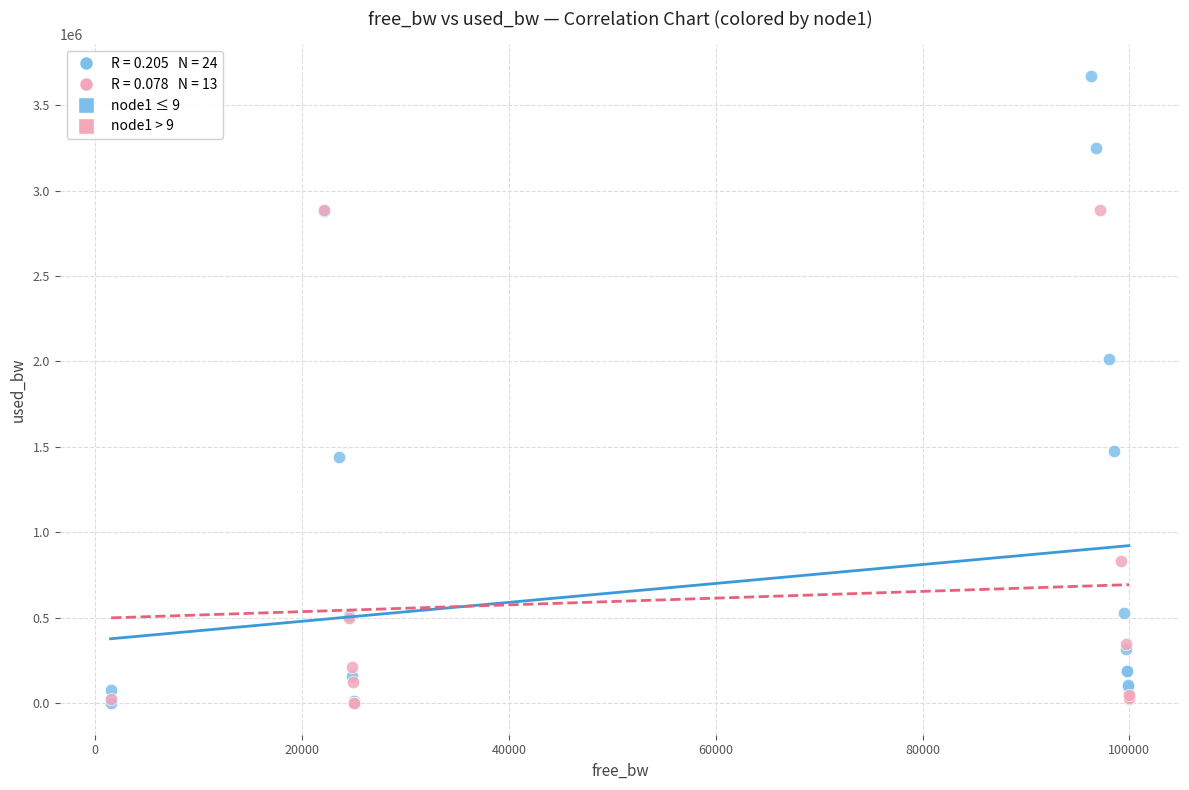

Which series has the largest Y range (max minus min)?

node1 ≤ 9